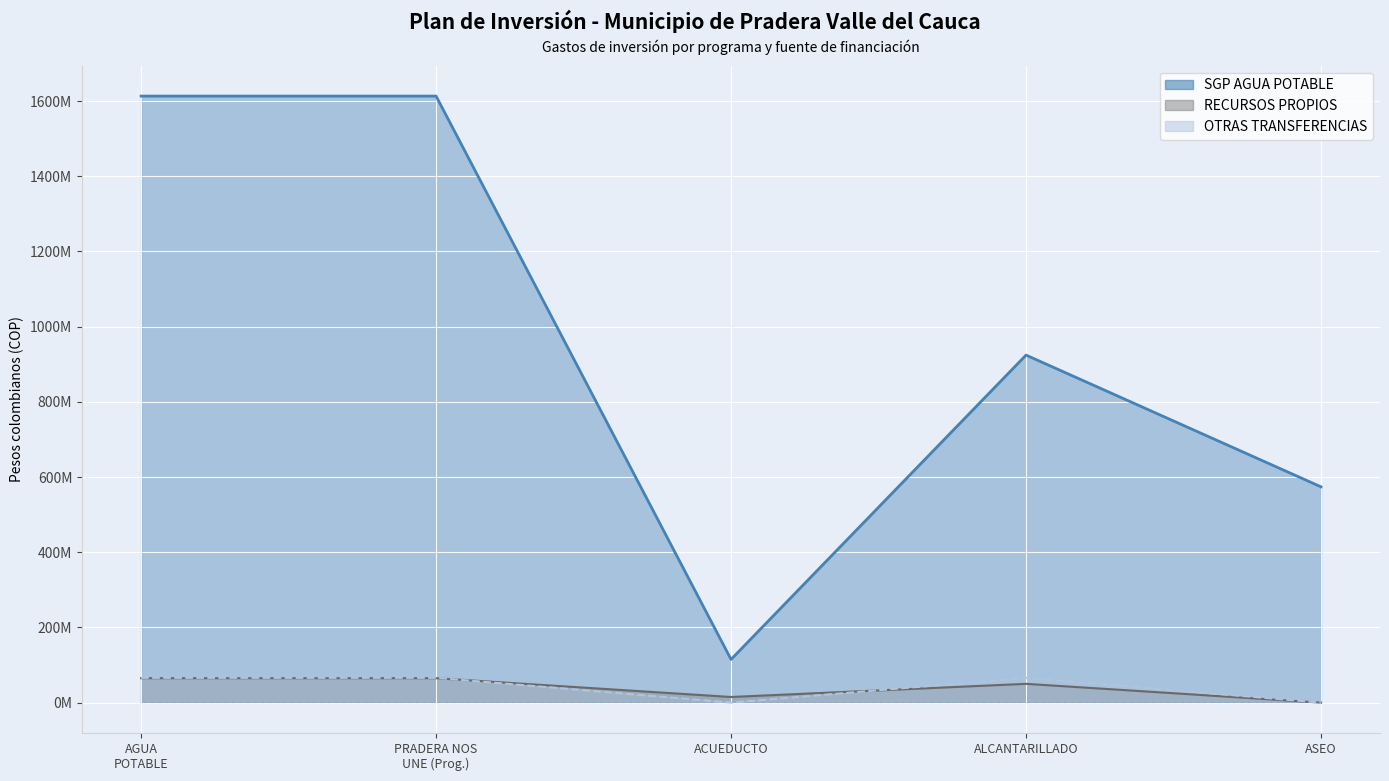

What is the difference between the SGP AGUA POTABLE values at AGUA POTABLE and ASEO?

1039353506